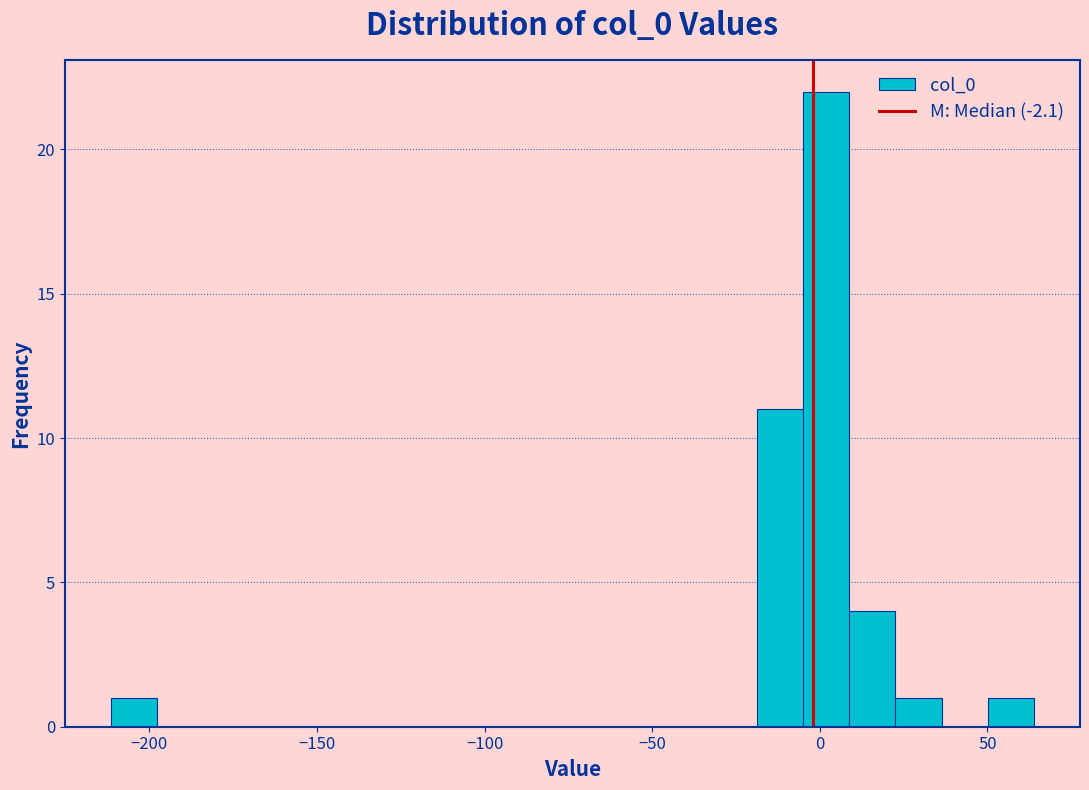

Around what value on the x-axis is the tallest bar? Give the approximate position of its centre, as read against the axis.

0